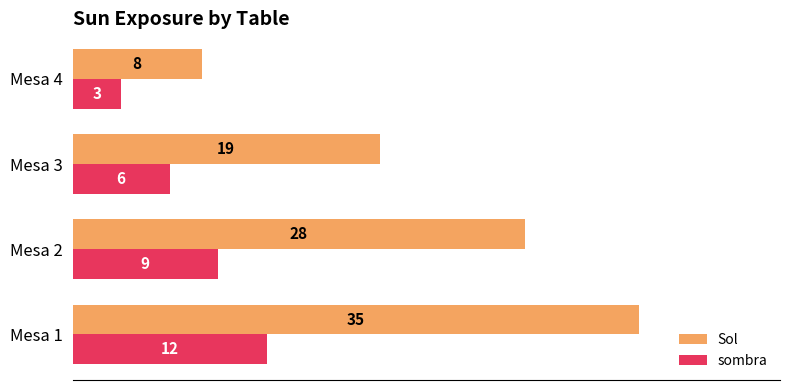

Which series has the largest range (max minus min)?

Sol